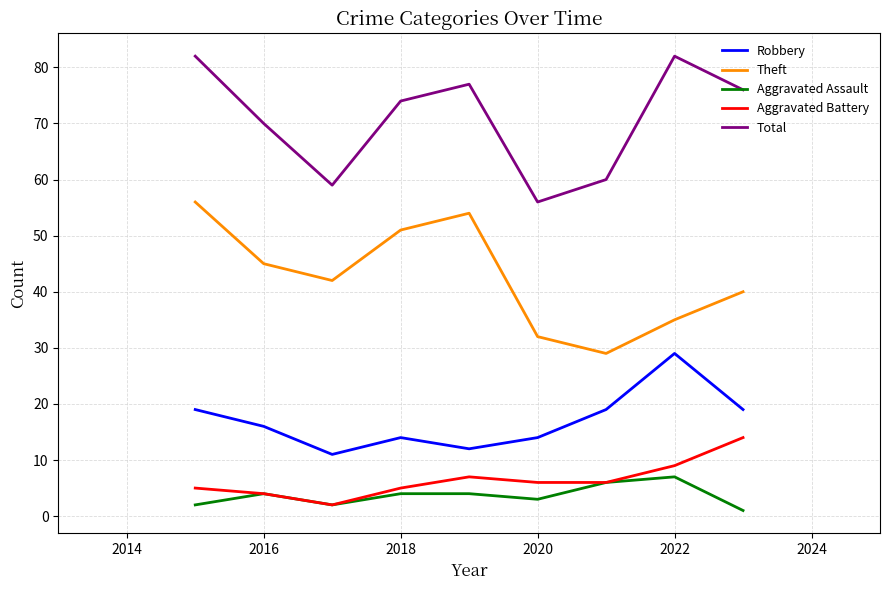

Which series has the largest total across all categories?

Total